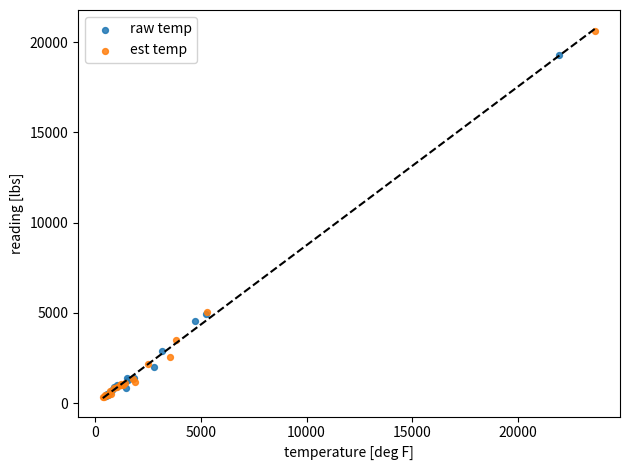

What are all the series names shown in the legend?

raw temp, est temp